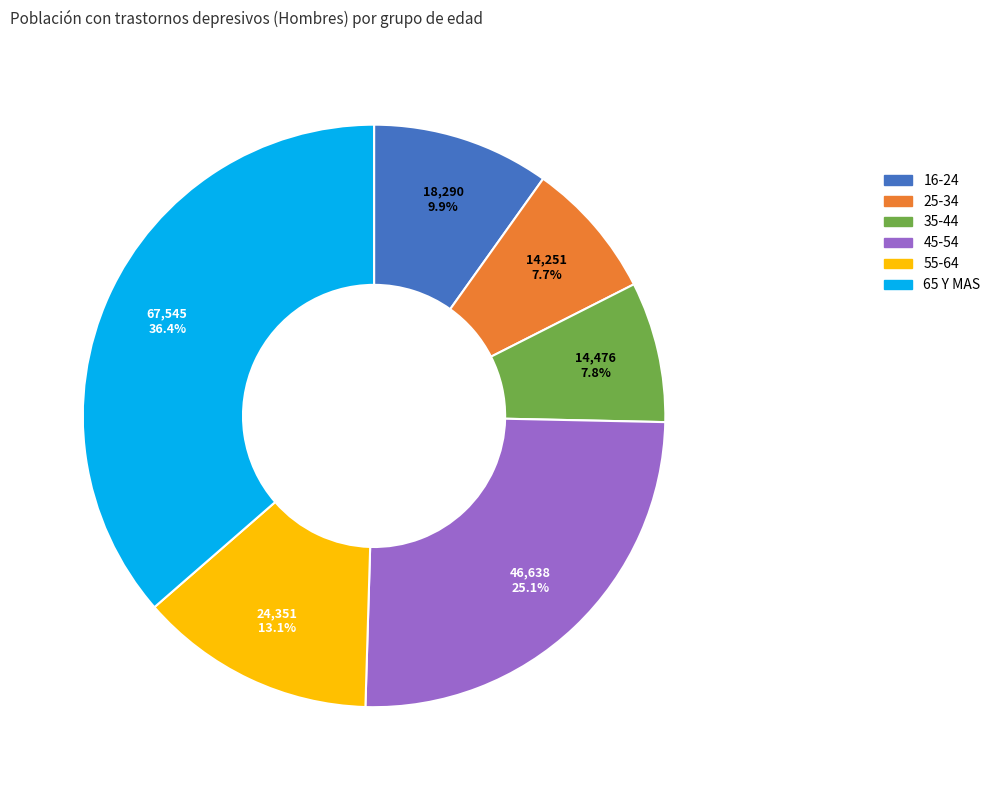

Is there a majority slice in this chart?

No